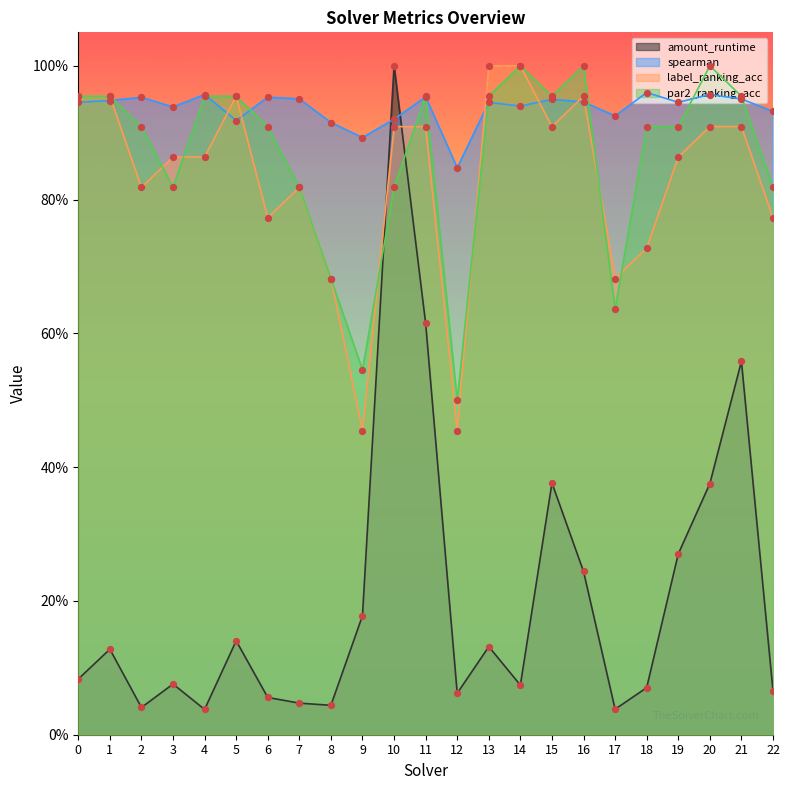

Which series reaches the maximum Y coordinate?

amount_runtime